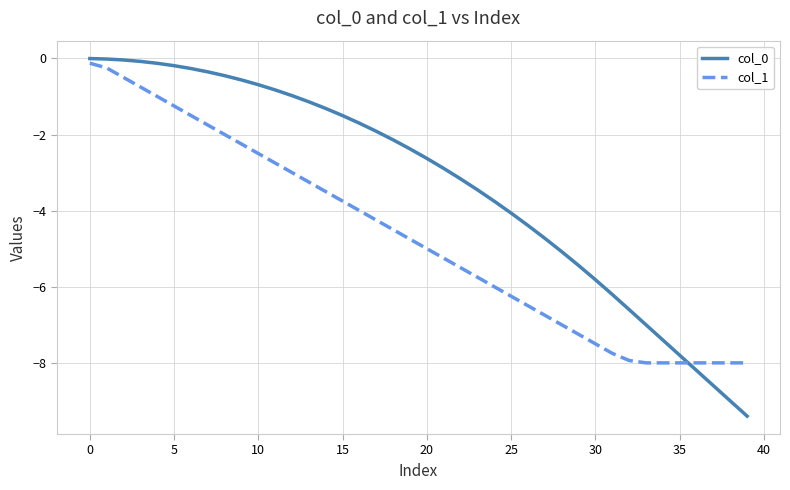

After their last crossing, which series has the higher values: col_0 or col_1?

col_1